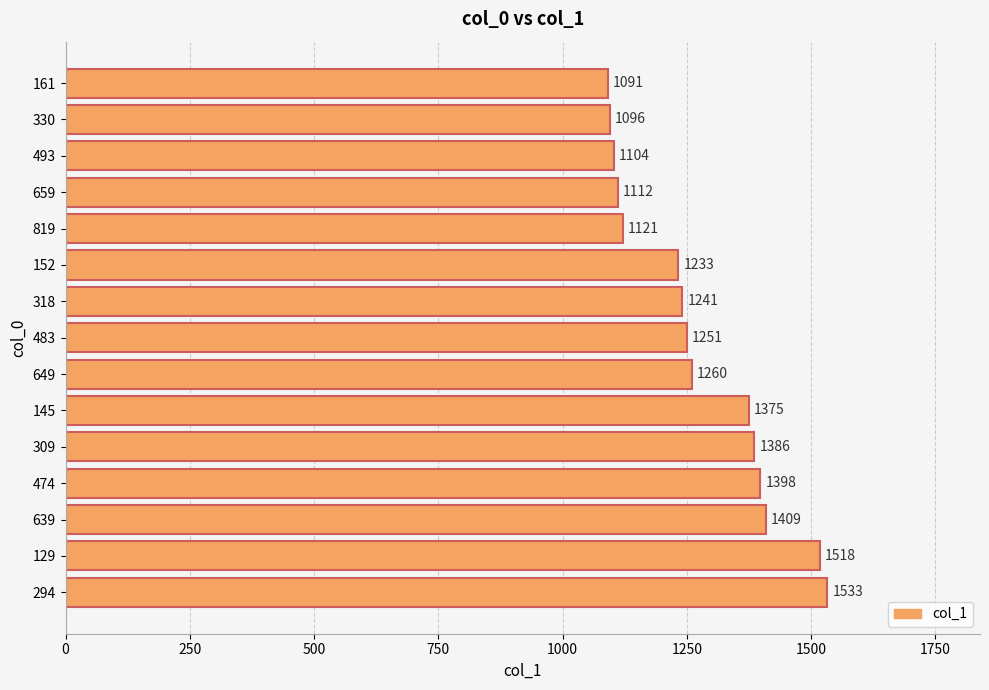

At which category does the chart reach its minimum across all series?

161